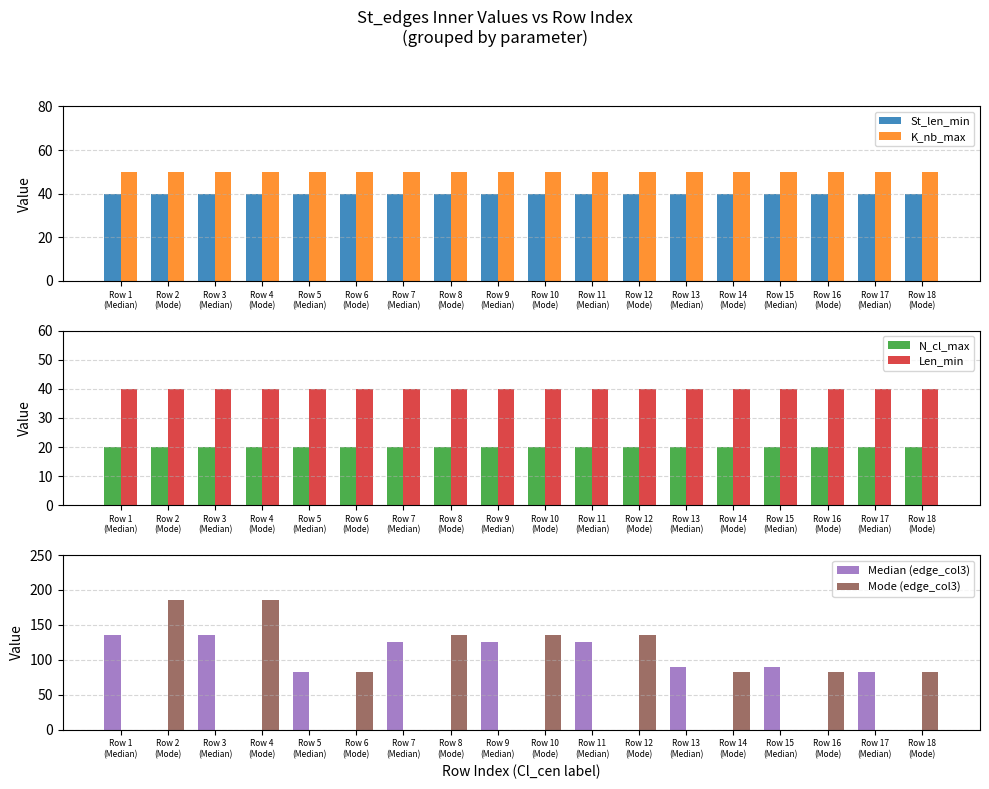

How many data points in Mode (edge_col3) are above 82?

5